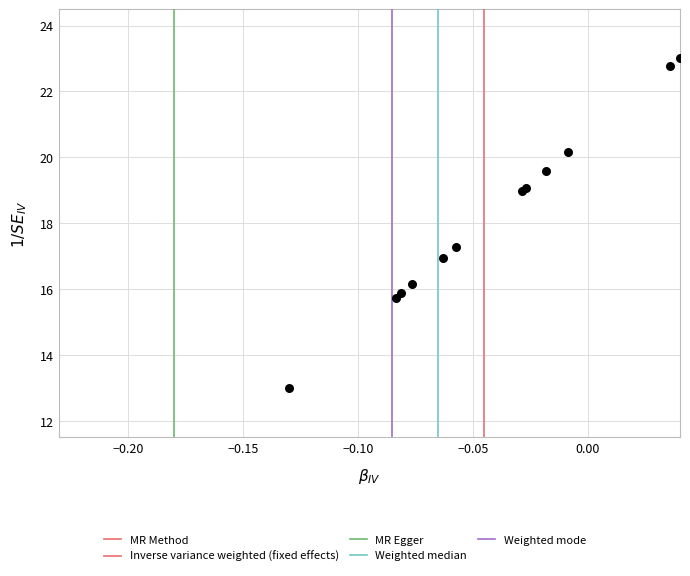

What Y value in the scatter plot is closest to 18?

17.3